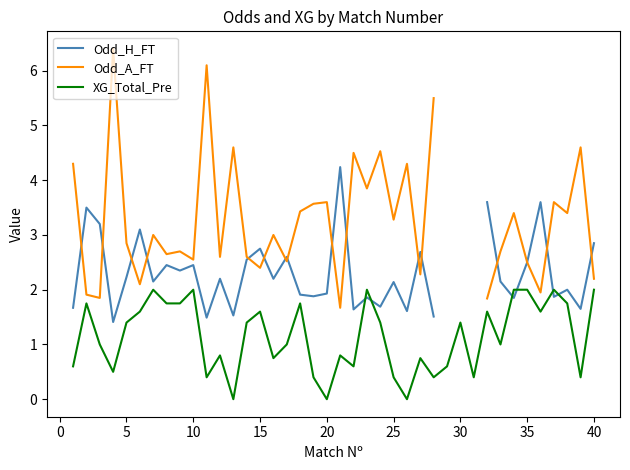

How many positive values does the Odd_H_FT series have?

37